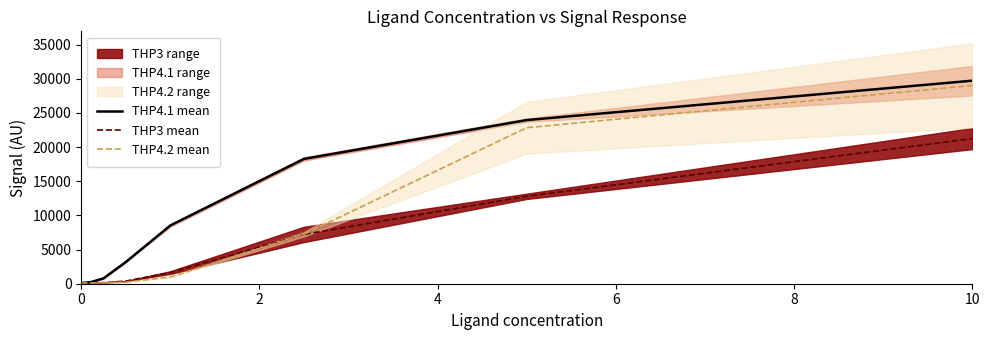

Which series changed the most between 0 and 10?

THP4.1 mean